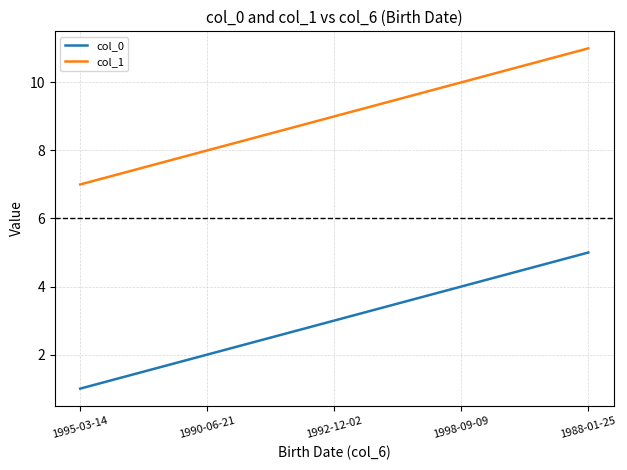

Which series has the largest total across all categories?

col_1